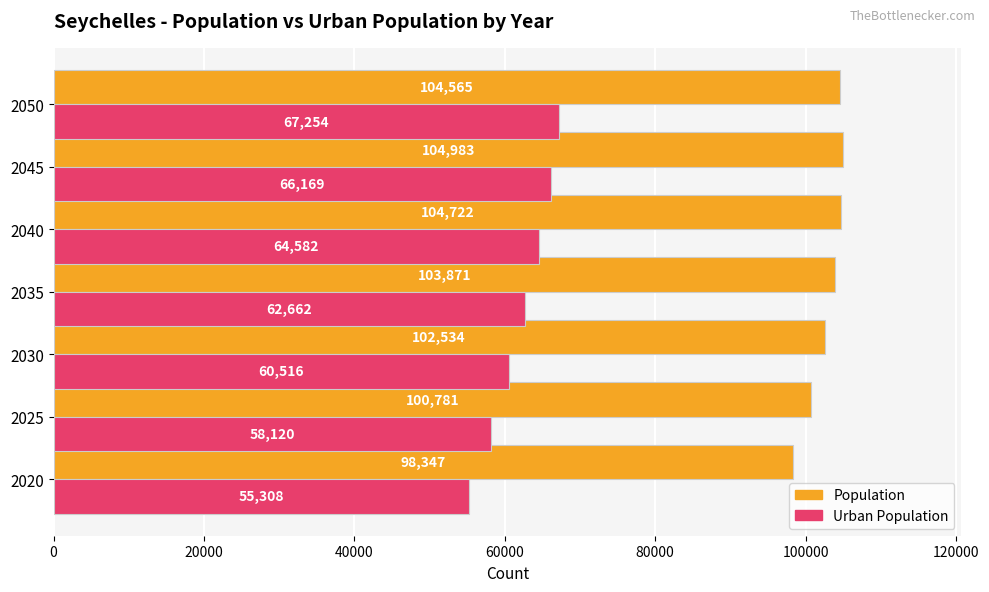

Rank the categories by Population value from highest to lowest.

2045, 2040, 2050, 2035, 2030, 2025, 2020